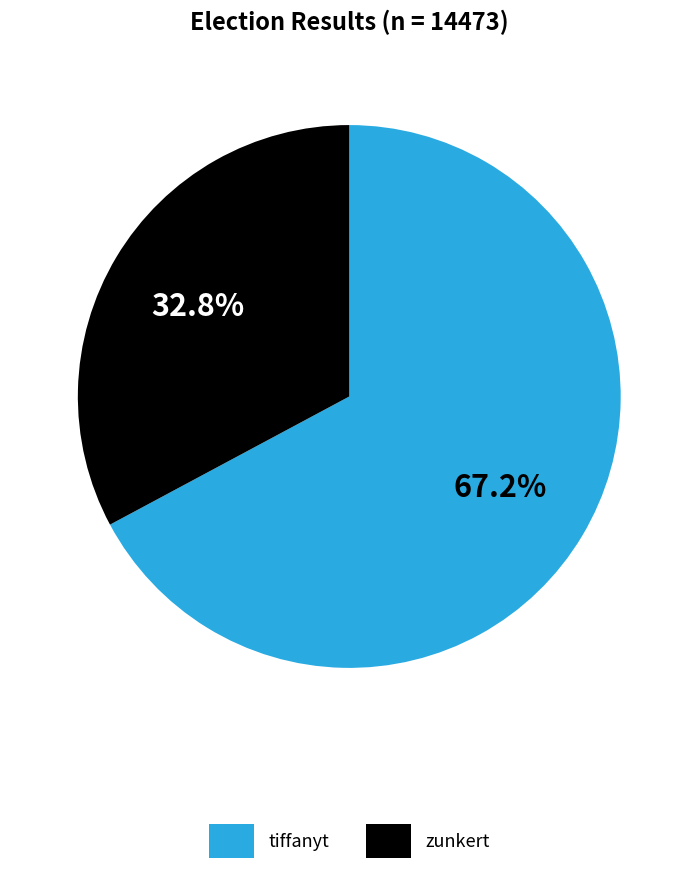

Do zunkert and tiffanyt together represent more than half of the pie?

Yes